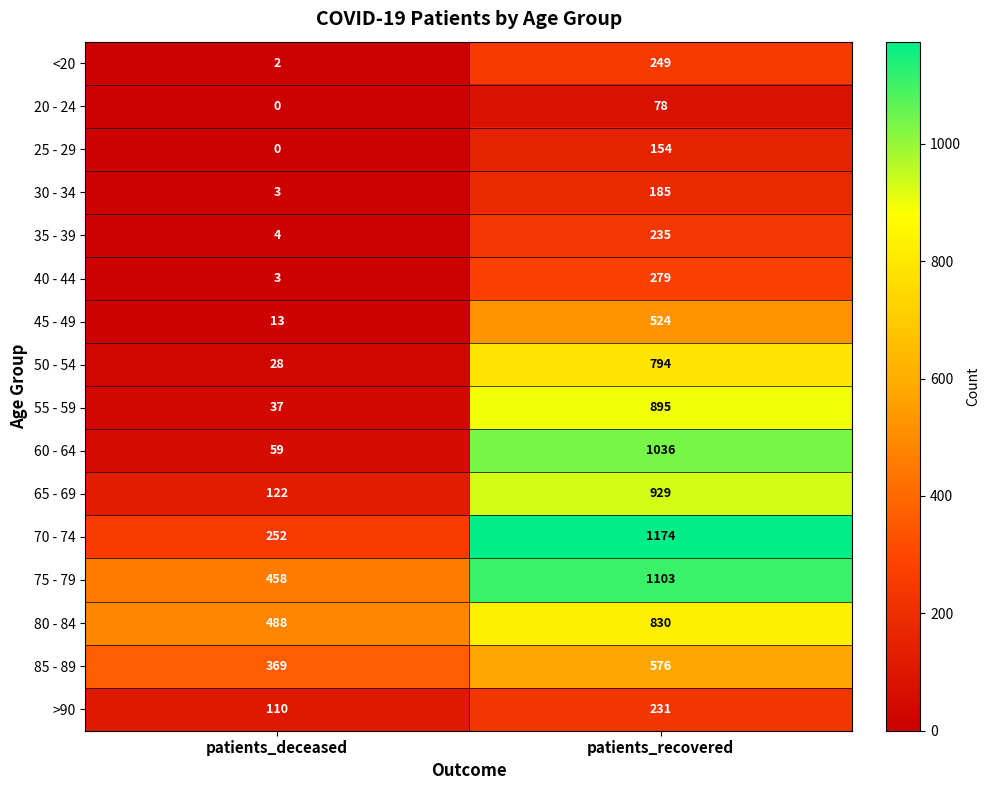

At how many categories does at least one series exceed 26?

2